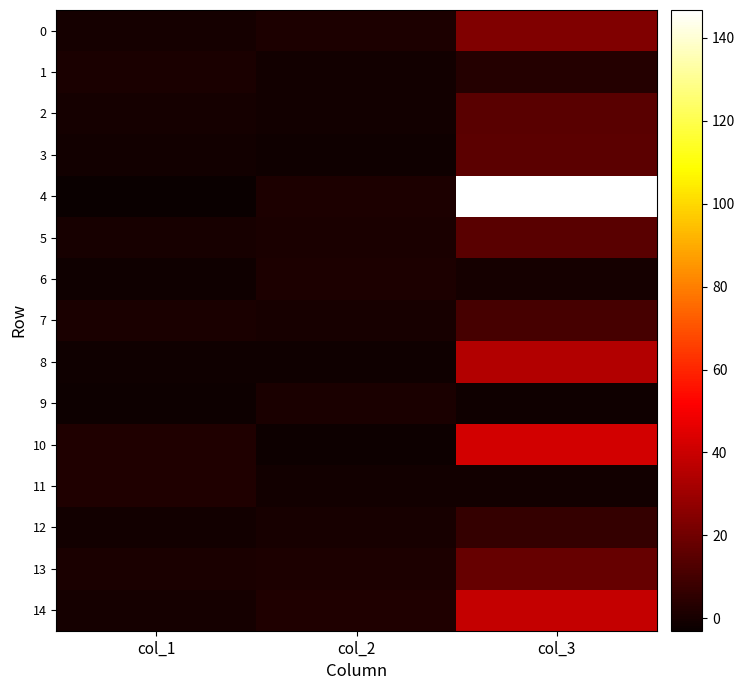

Reading left to right, list all the values displayed in this chart.

0: col_1=-0.4	col_2=1.5	col_3=23.6
1: col_1=1.0	col_2=-0.9	col_3=3.0
2: col_1=-0.4	col_2=-1.1	col_3=15.0
3: col_1=-0.9	col_2=-1.4	col_3=15.5
4: col_1=-3.0	col_2=1.3	col_3=146.7
5: col_1=-0.0	col_2=0.6	col_3=15.1
6: col_1=-1.7	col_2=1.1	col_3=-0.1
7: col_1=0.6	col_2=-0.0	col_3=11.0
8: col_1=-1.5	col_2=-1.8	col_3=34.5
9: col_1=-1.8	col_2=0.7	col_3=-1.7
10: col_1=2.0	col_2=-2.0	col_3=41.7
11: col_1=2.1	col_2=-0.7	col_3=-0.7
12: col_1=-0.8	col_2=0.1	col_3=6.9
13: col_1=0.7	col_2=1.4	col_3=17.6
14: col_1=-0.5	col_2=1.8	col_3=38.7